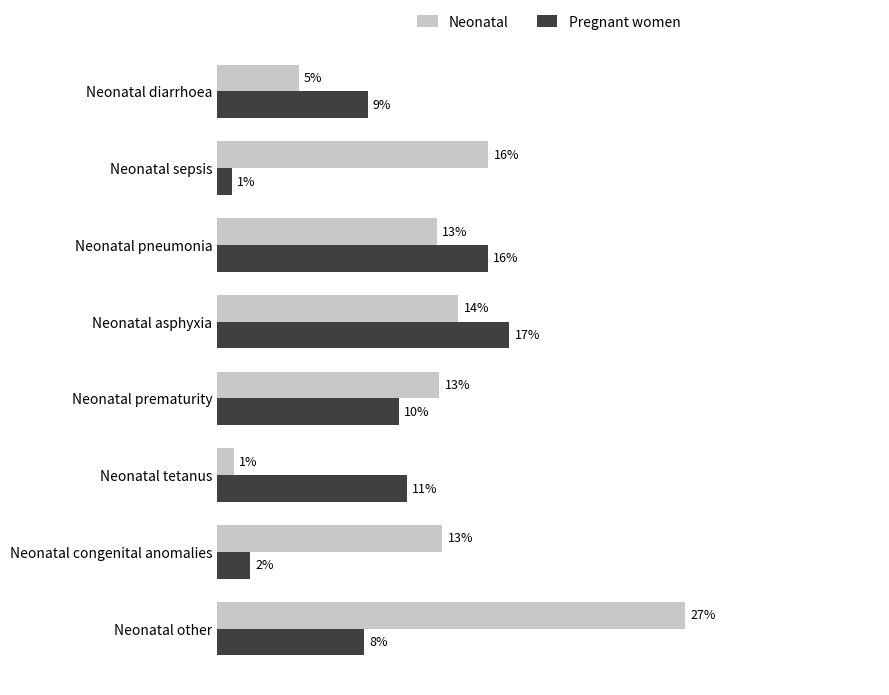

What are all the series names shown in the legend?

Neonatal, Pregnant women